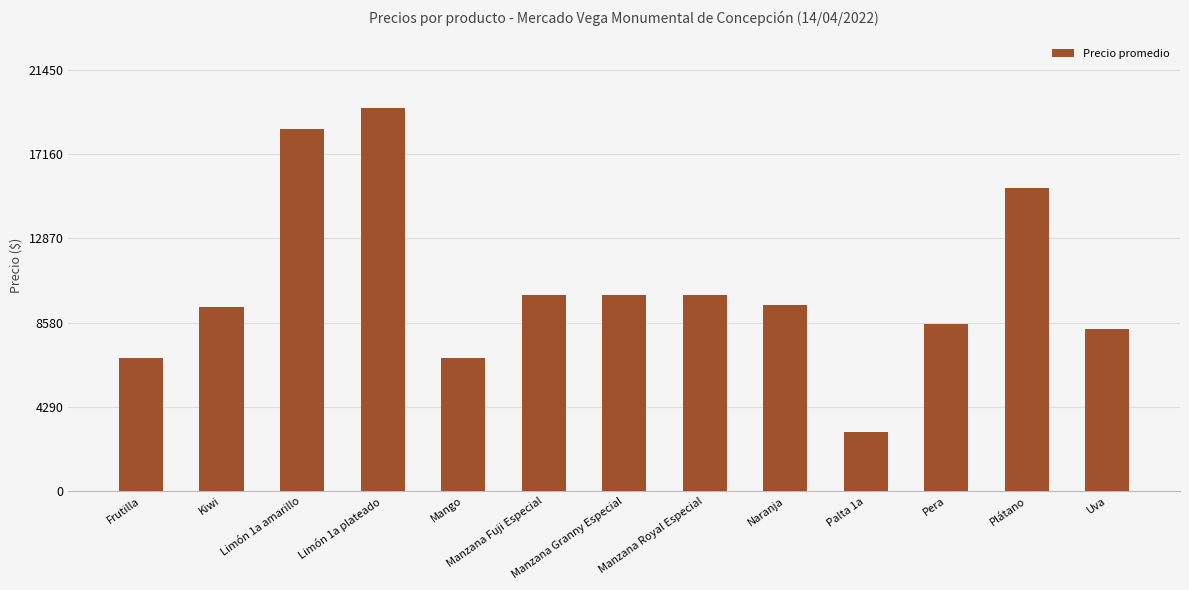

Which has a higher value, Manzana Granny Especial or Plátano?

Plátano